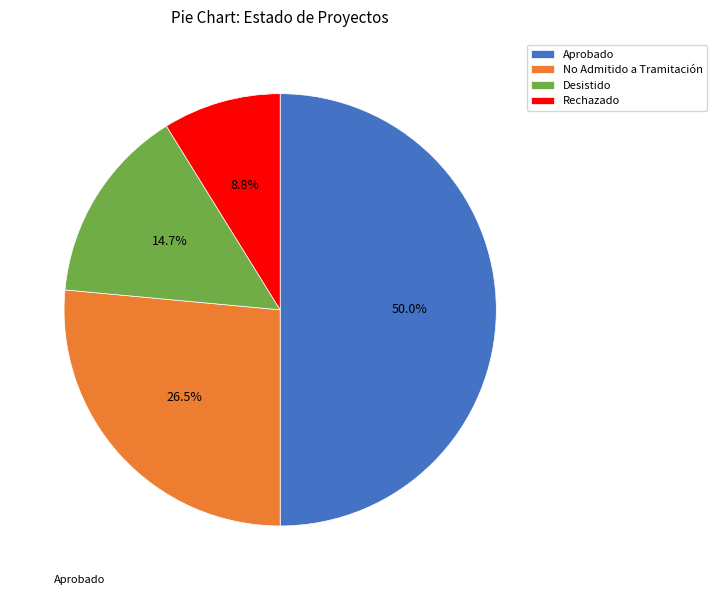

Which has a higher value, Rechazado or No Admitido a Tramitación?

No Admitido a Tramitación